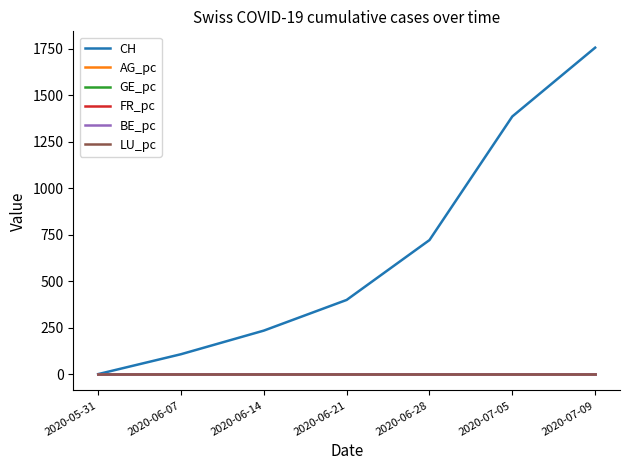

Which series has the largest total across all categories?

CH